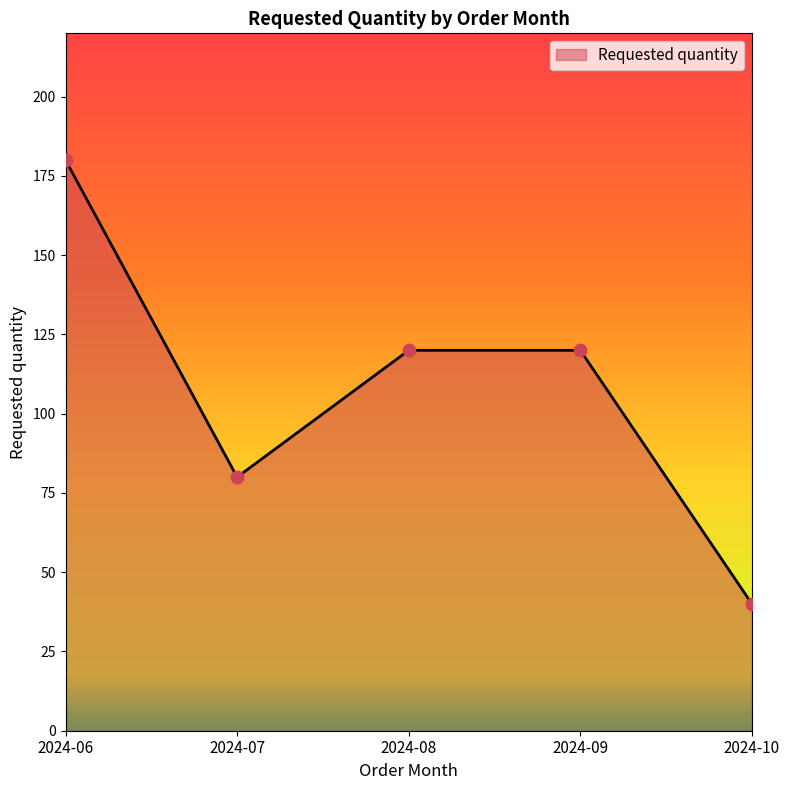

Between 2024-09 and 2024-10, which is larger?

2024-09